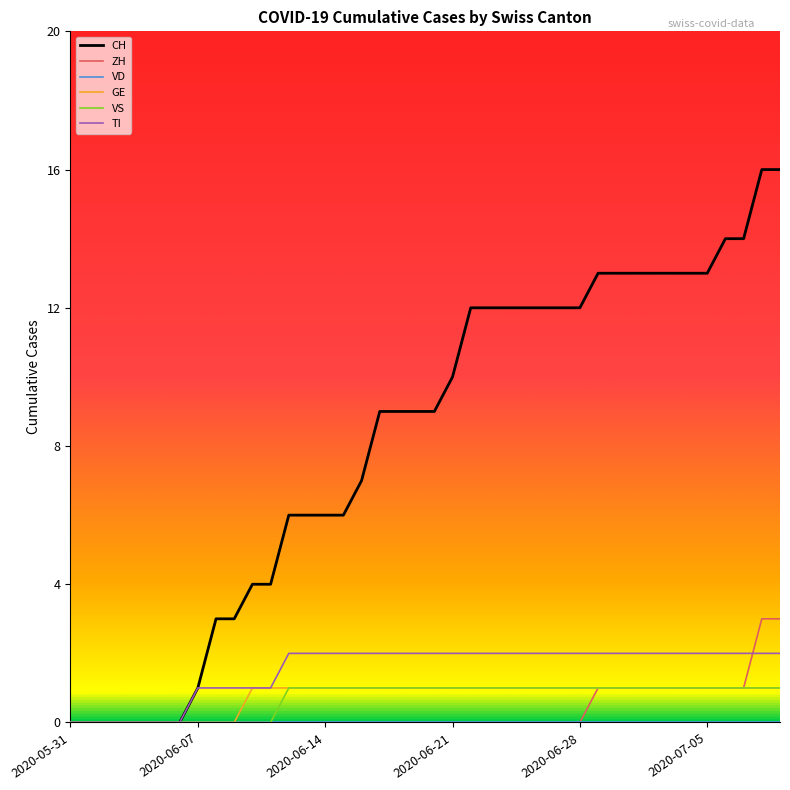

Which series has the largest range (max minus min)?

CH